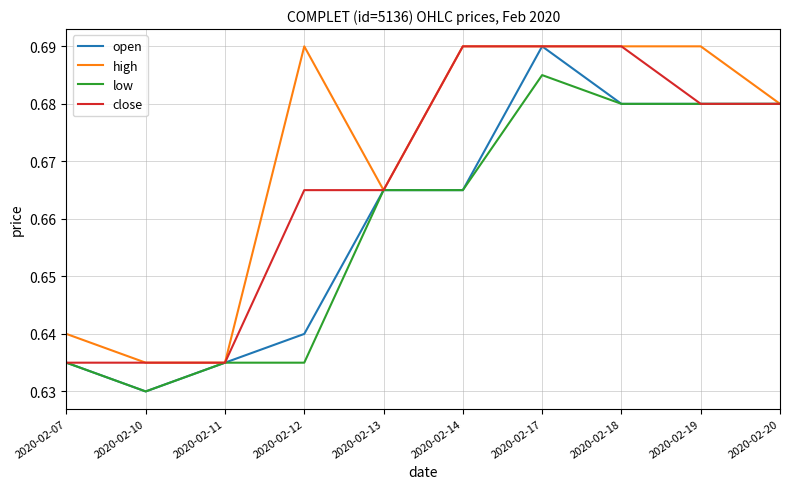

What is the total value across all series at 2020-02-12?

2.6